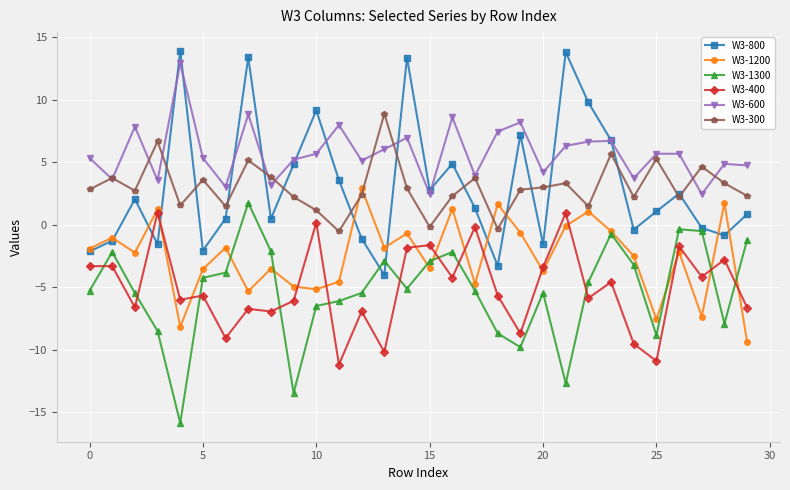

What is the highest value of the W3-400 series?

1.0